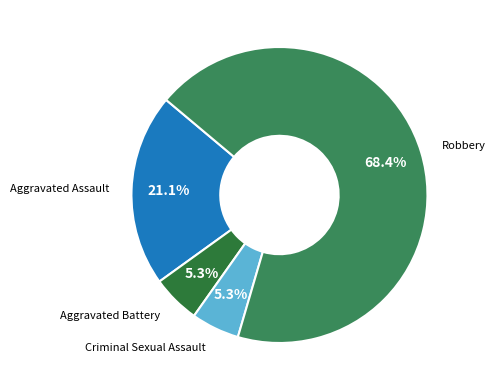

What is the largest slice in the pie chart?

Robbery